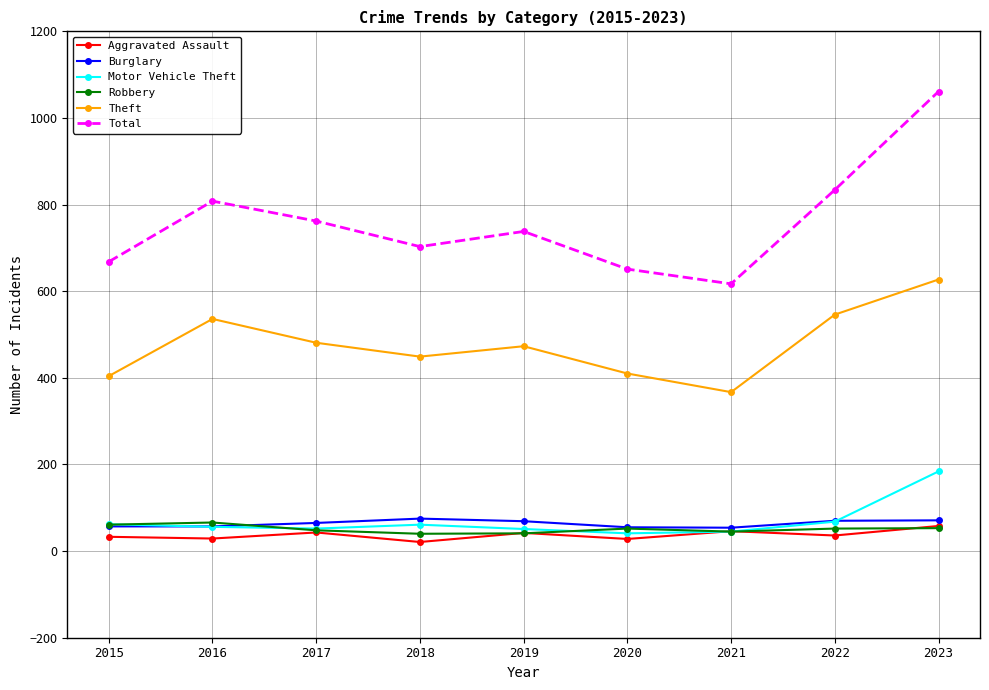

Which series has the widest spread of values?

Total